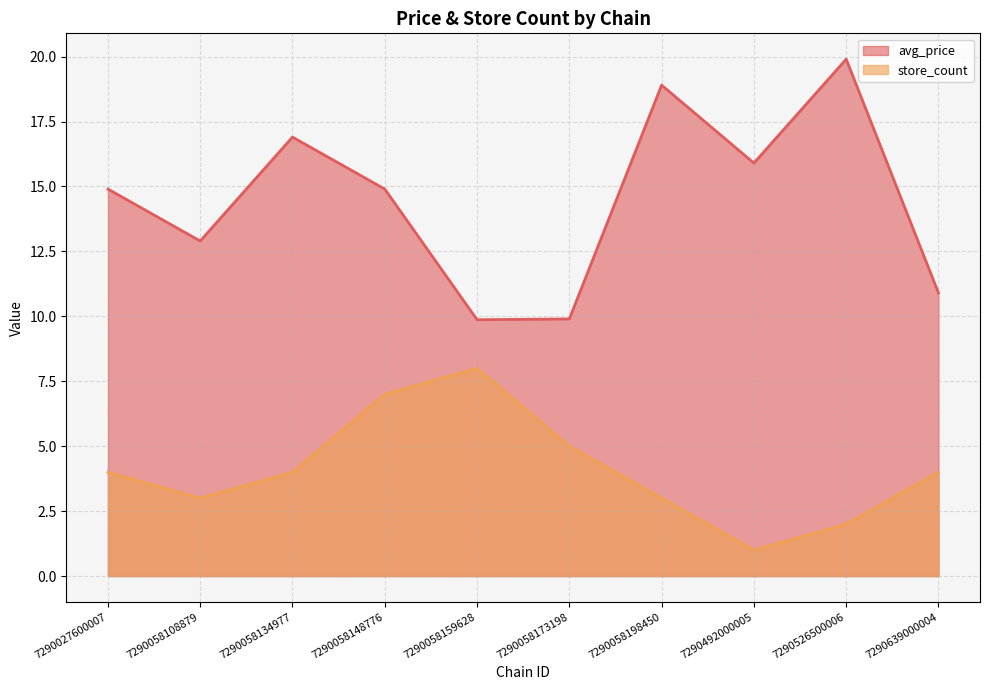

What is the difference between the second highest and second lowest values in the avg_price series?

9.0